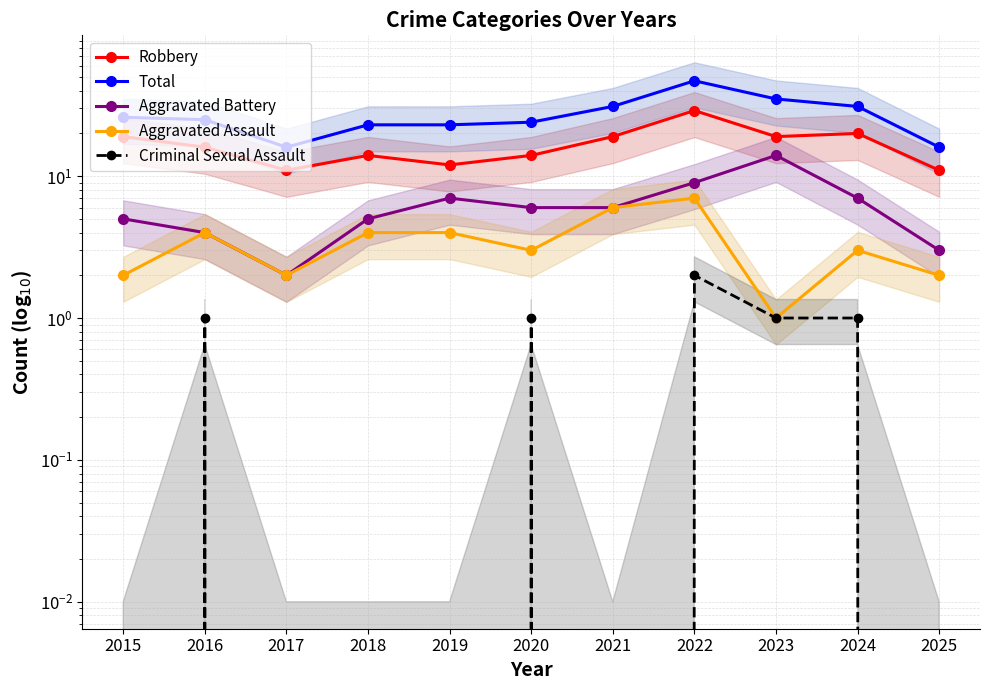

Is it true that Criminal Sexual Assault equals 0 at 2018?

True